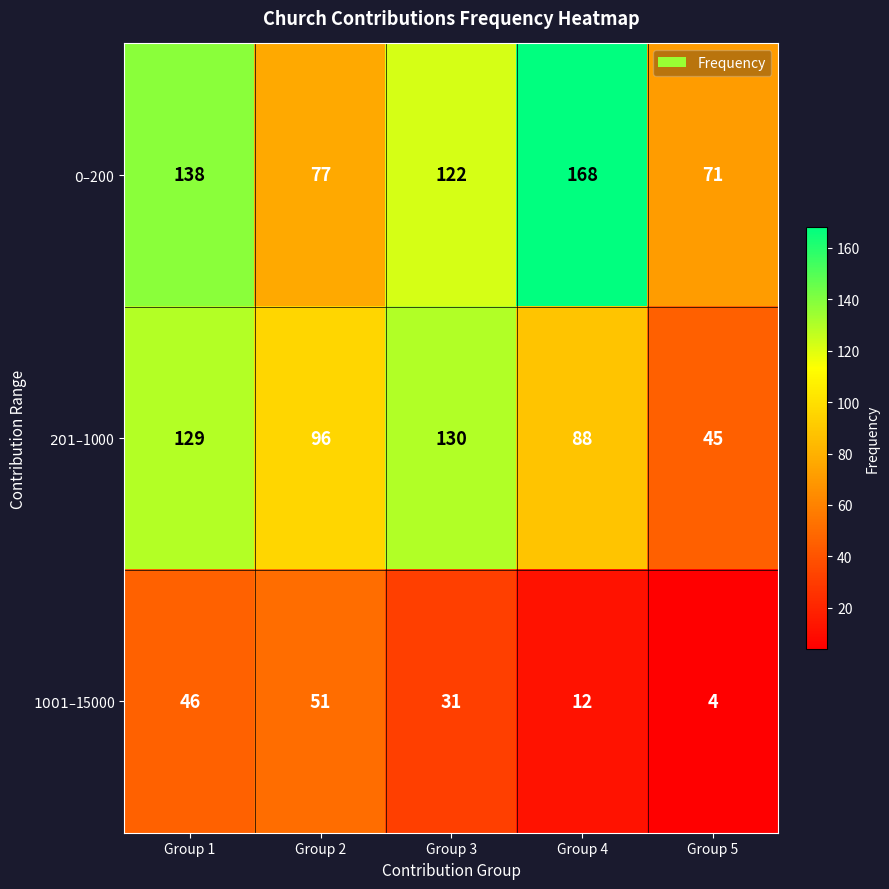

What is the maximum value shown in the chart?

168